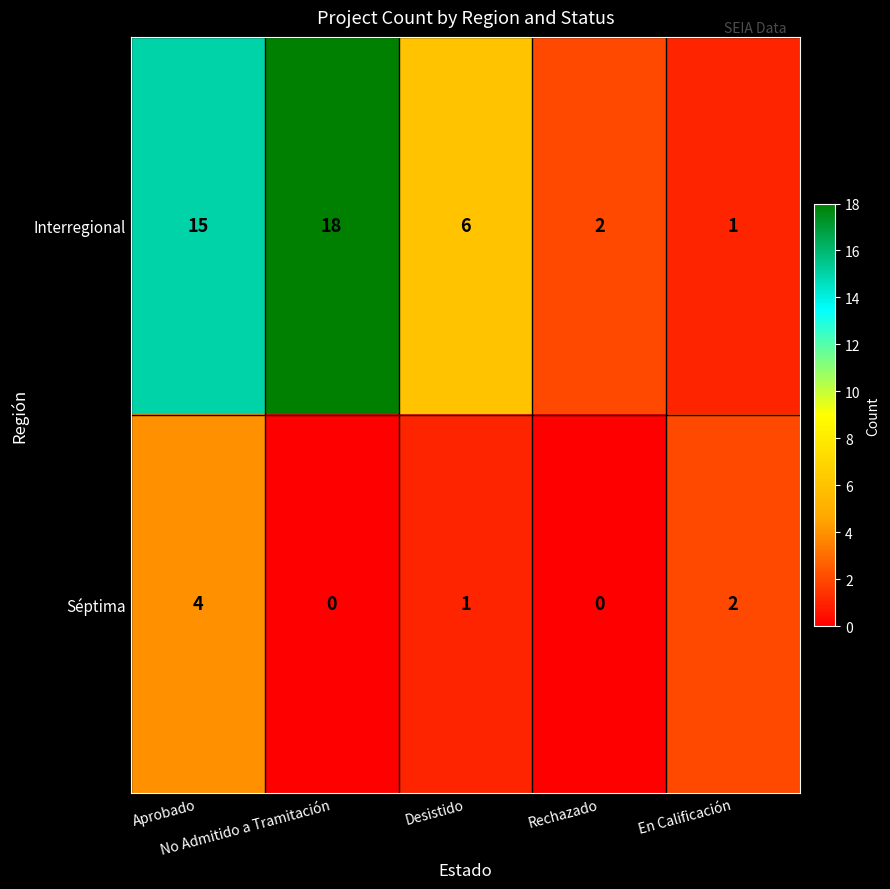

What is the highest value of the Séptima series?

4